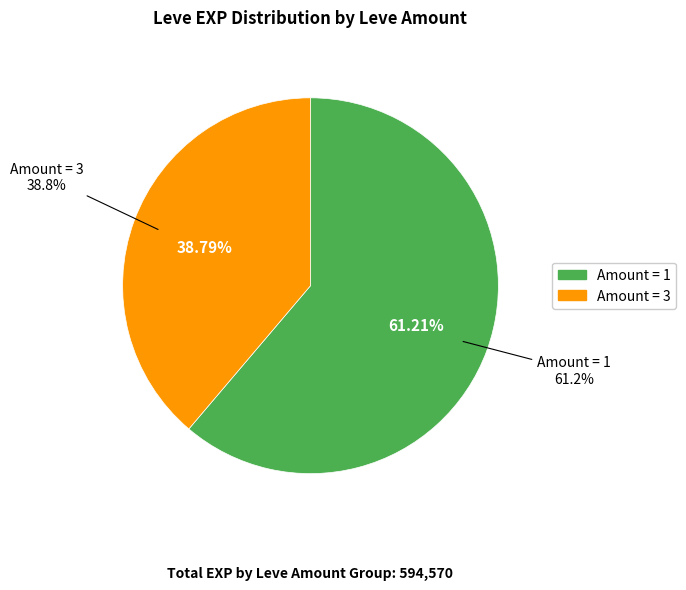

Is it true that 16 is 9% of the pie?

False